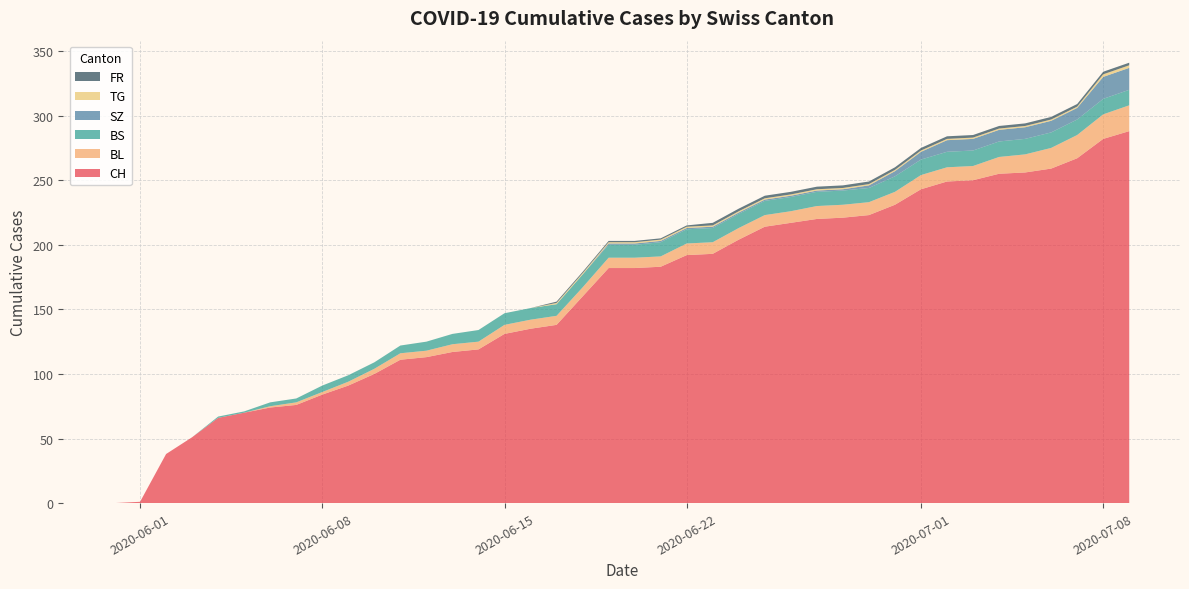

Reading right to left, transcribe all the data shown in this chart.

CH: 2020-07-09=288	2020-07-08=282	2020-07-07=267	2020-07-06=259	2020-07-05=256	2020-07-04=255	2020-07-03=250	2020-07-02=249	2020-07-01=243	2020-06-30=231	2020-06-29=223	2020-06-28=221	2020-06-27=220	2020-06-26=217	2020-06-25=214	2020-06-24=204	2020-06-23=193	2020-06-22=192	2020-06-21=183	2020-06-20=182	2020-06-19=182	2020-06-18=160	2020-06-17=138	2020-06-16=135	2020-06-15=131	2020-06-14=119	2020-06-13=117	2020-06-12=113	2020-06-11=111	2020-06-10=100	2020-06-09=91	2020-06-08=84	2020-06-07=76	2020-06-06=74	2020-06-05=70	2020-06-04=66	2020-06-03=51	2020-06-02=38	2020-06-01=1	2020-05-31=0
BL: 2020-07-09=20	2020-07-08=19	2020-07-07=18	2020-07-06=16	2020-07-05=14	2020-07-04=13	2020-07-03=11	2020-07-02=11	2020-07-01=11	2020-06-30=10	2020-06-29=10	2020-06-28=10	2020-06-27=10	2020-06-26=9	2020-06-25=9	2020-06-24=9	2020-06-23=9	2020-06-22=9	2020-06-21=8	2020-06-20=8	2020-06-19=8	2020-06-18=7	2020-06-17=7	2020-06-16=7	2020-06-15=7	2020-06-14=6	2020-06-13=6	2020-06-12=5	2020-06-11=5	2020-06-10=4	2020-06-09=3	2020-06-08=2	2020-06-07=2	2020-06-06=1	2020-06-05=0	2020-06-04=0	2020-06-03=0	2020-06-02=0	2020-06-01=0	2020-05-31=0
BS: 2020-07-09=12	2020-07-08=12	2020-07-07=12	2020-07-06=12	2020-07-05=12	2020-07-04=12	2020-07-03=12	2020-07-02=12	2020-07-01=12	2020-06-30=12	2020-06-29=11	2020-06-28=11	2020-06-27=11	2020-06-26=11	2020-06-25=11	2020-06-24=11	2020-06-23=11	2020-06-22=11	2020-06-21=11	2020-06-20=10	2020-06-19=10	2020-06-18=10	2020-06-17=9	2020-06-16=9	2020-06-15=9	2020-06-14=9	2020-06-13=8	2020-06-12=7	2020-06-11=6	2020-06-10=5	2020-06-09=5	2020-06-08=5	2020-06-07=3	2020-06-06=3	2020-06-05=1	2020-06-04=1	2020-06-03=0	2020-06-02=0	2020-06-01=0	2020-05-31=0
SZ: 2020-07-09=17	2020-07-08=17	2020-07-07=9	2020-07-06=9	2020-07-05=9	2020-07-04=9	2020-07-03=9	2020-07-02=9	2020-07-01=6	2020-06-30=4	2020-06-29=2	2020-06-28=1	2020-06-27=1	2020-06-26=1	2020-06-25=1	2020-06-24=1	2020-06-23=1	2020-06-22=1	2020-06-21=1	2020-06-20=1	2020-06-19=1	2020-06-18=0	2020-06-17=0	2020-06-16=0	2020-06-15=0	2020-06-14=0	2020-06-13=0	2020-06-12=0	2020-06-11=0	2020-06-10=0	2020-06-09=0	2020-06-08=0	2020-06-07=0	2020-06-06=0	2020-06-05=0	2020-06-04=0	2020-06-03=0	2020-06-02=0	2020-06-01=0	2020-05-31=0
TG: 2020-07-09=2	2020-07-08=2	2020-07-07=1	2020-07-06=1	2020-07-05=1	2020-07-04=1	2020-07-03=1	2020-07-02=1	2020-07-01=1	2020-06-30=1	2020-06-29=1	2020-06-28=1	2020-06-27=1	2020-06-26=1	2020-06-25=1	2020-06-24=1	2020-06-23=1	2020-06-22=1	2020-06-21=1	2020-06-20=1	2020-06-19=1	2020-06-18=1	2020-06-17=1	2020-06-16=0	2020-06-15=0	2020-06-14=0	2020-06-13=0	2020-06-12=0	2020-06-11=0	2020-06-10=0	2020-06-09=0	2020-06-08=0	2020-06-07=0	2020-06-06=0	2020-06-05=0	2020-06-04=0	2020-06-03=0	2020-06-02=0	2020-06-01=0	2020-05-31=0
FR: 2020-07-09=2	2020-07-08=2	2020-07-07=2	2020-07-06=2	2020-07-05=2	2020-07-04=2	2020-07-03=2	2020-07-02=2	2020-07-01=2	2020-06-30=2	2020-06-29=2	2020-06-28=2	2020-06-27=2	2020-06-26=2	2020-06-25=2	2020-06-24=2	2020-06-23=2	2020-06-22=1	2020-06-21=1	2020-06-20=1	2020-06-19=1	2020-06-18=1	2020-06-17=1	2020-06-16=0	2020-06-15=0	2020-06-14=0	2020-06-13=0	2020-06-12=0	2020-06-11=0	2020-06-10=0	2020-06-09=0	2020-06-08=0	2020-06-07=0	2020-06-06=0	2020-06-05=0	2020-06-04=0	2020-06-03=0	2020-06-02=0	2020-06-01=0	2020-05-31=0